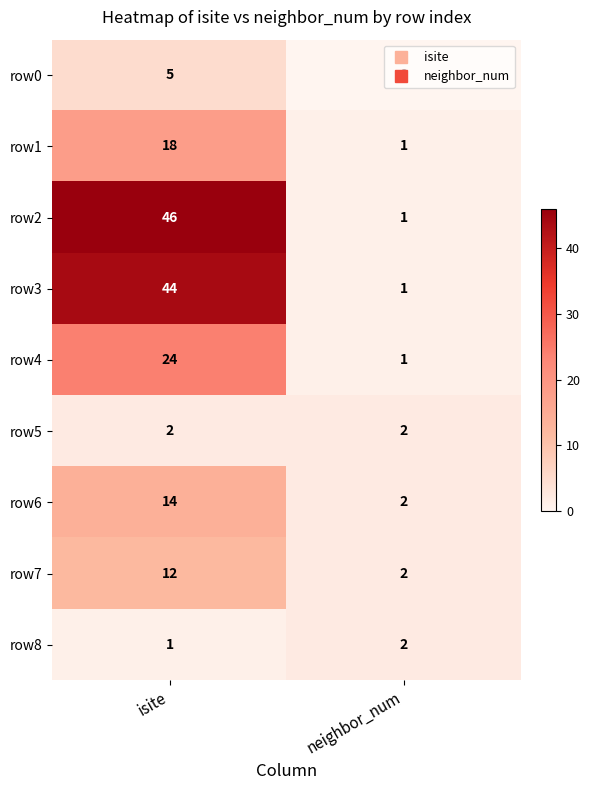

List the labels in order of row7 value, smallest first.

neighbor_num, isite